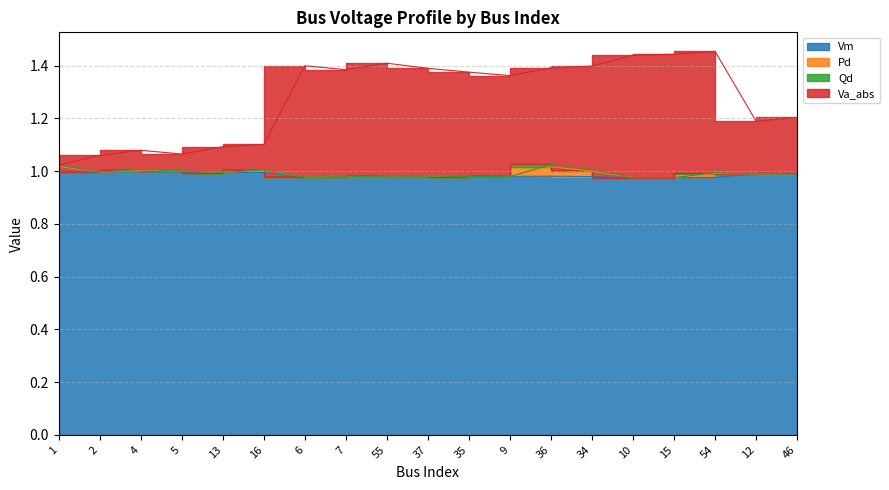

At which label does Va_abs reach its peak?

54